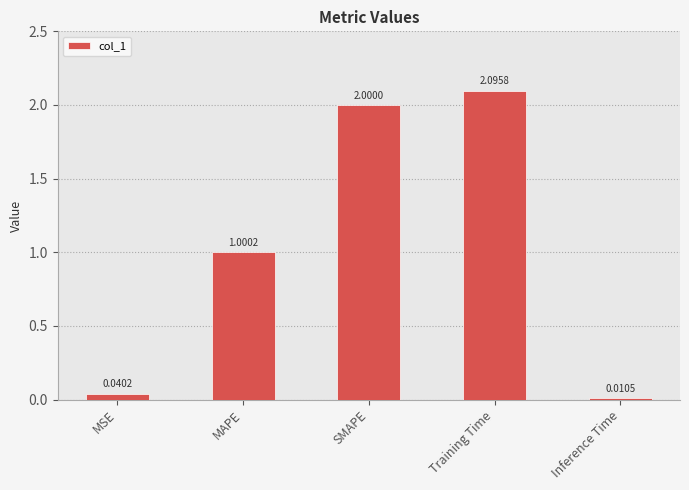

At which category does the chart reach its minimum across all series?

Inference Time